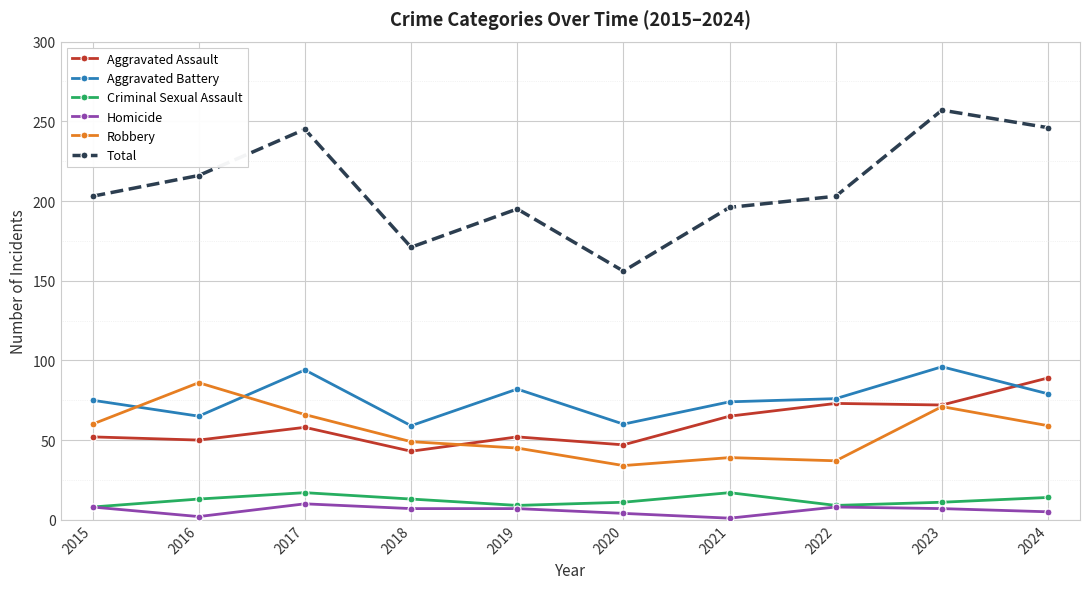

What is the average value of the Criminal Sexual Assault series?

12